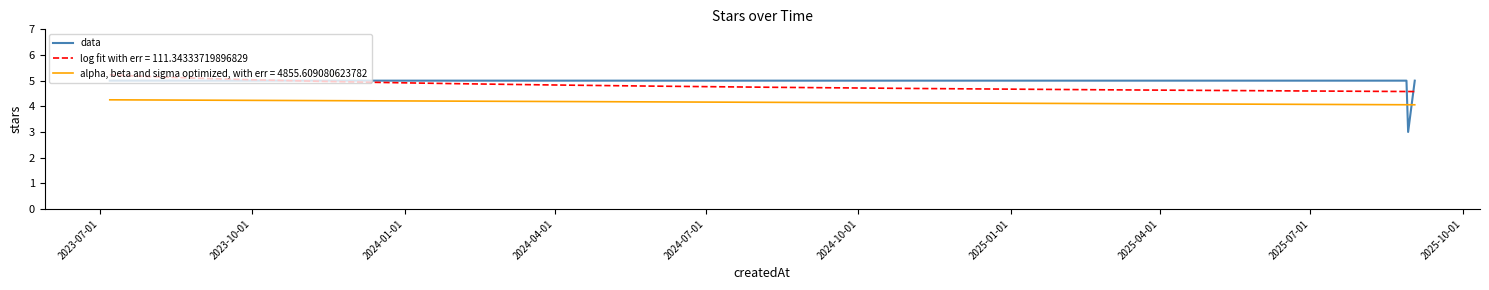

True or false: alpha, beta and sigma optimized, with err = 4855.609080623782 and log fit with err = 111.34333719896829 intersect in this chart.

False